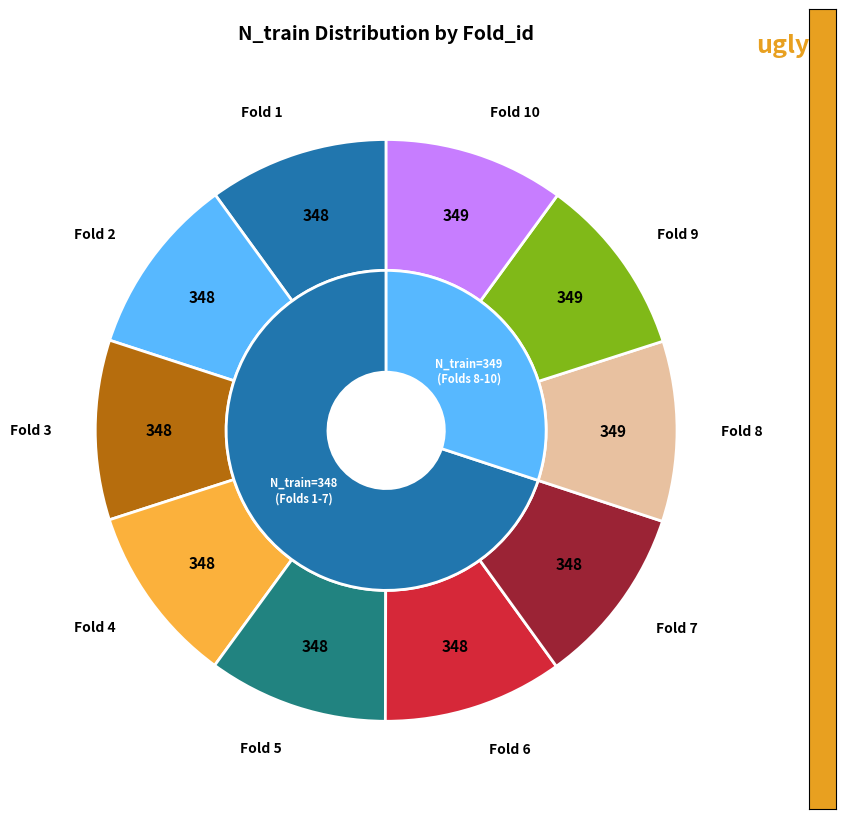

How many segments does this pie chart have?

10